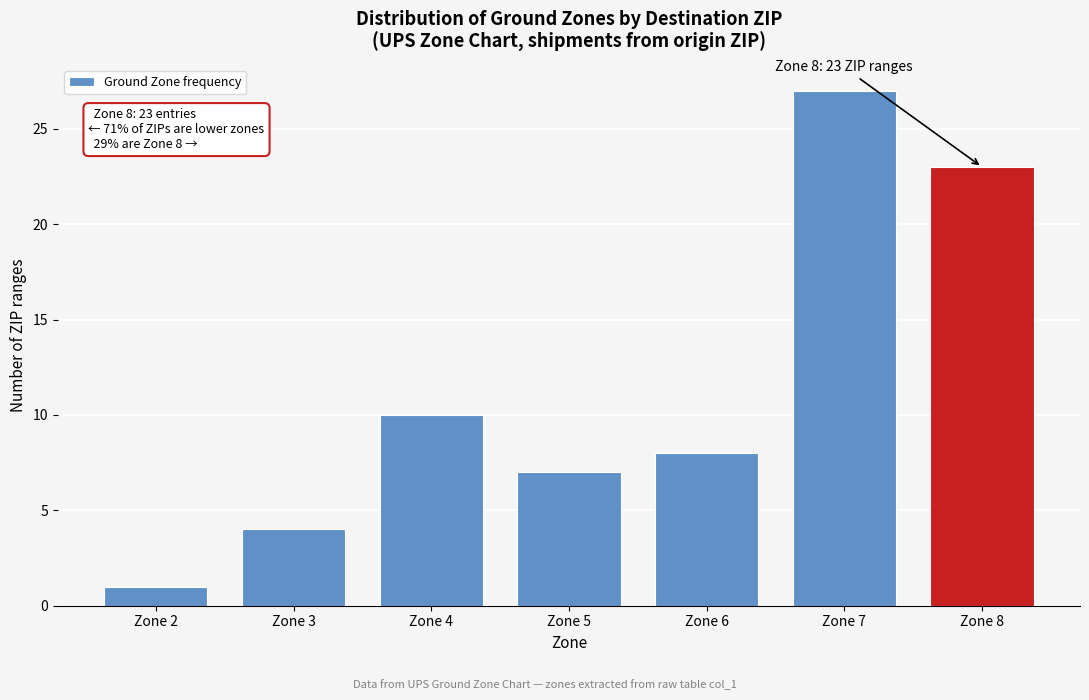

Reading left to right, list all the values displayed in this chart.

Zone 2=1	Zone 3=4	Zone 4=10	Zone 5=7	Zone 6=8	Zone 7=27	Zone 8=23